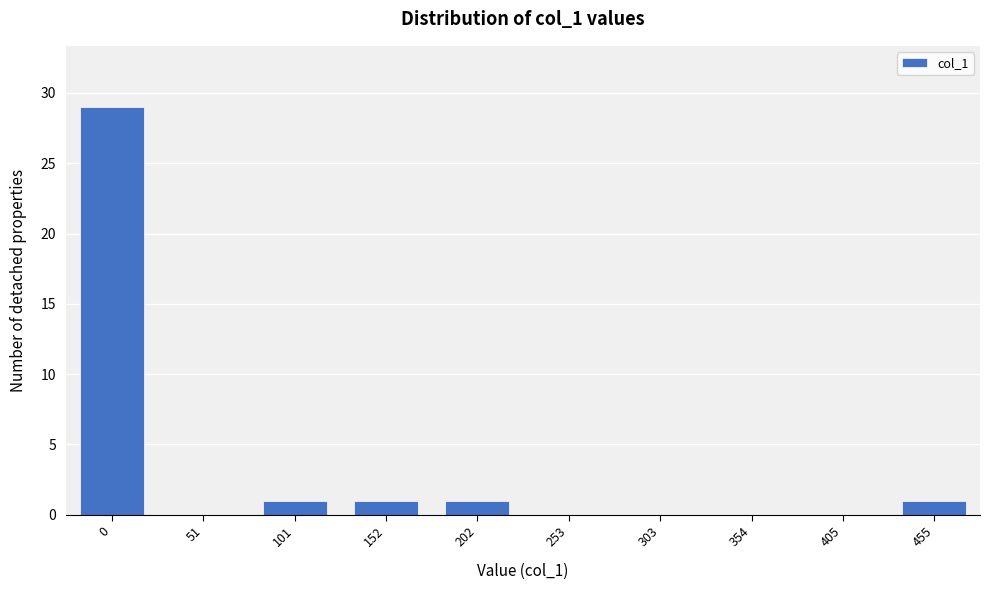

Reading left to right, what are all the values shown in this chart?

0=29	51=0	101=1	152=1	202=1	253=0	303=0	354=0	405=0	455=1